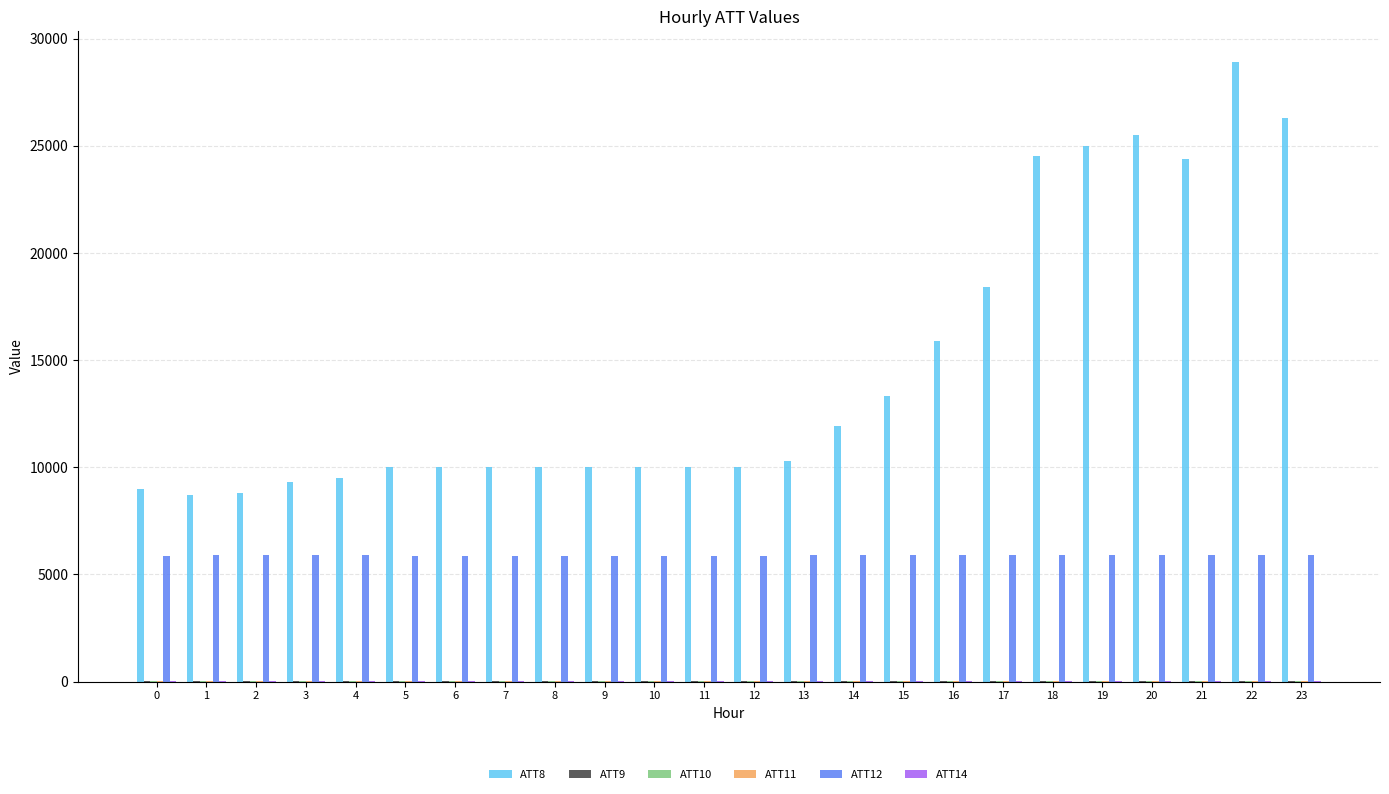

What is the maximum value shown in the chart?

28900.0